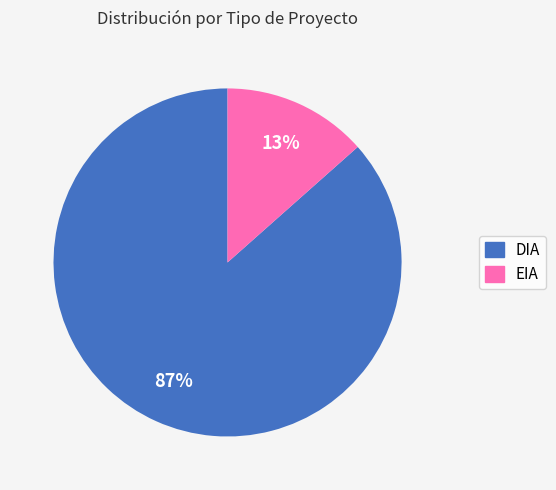

To the nearest percent, what is the combined percentage of EIA and DIA?

100%